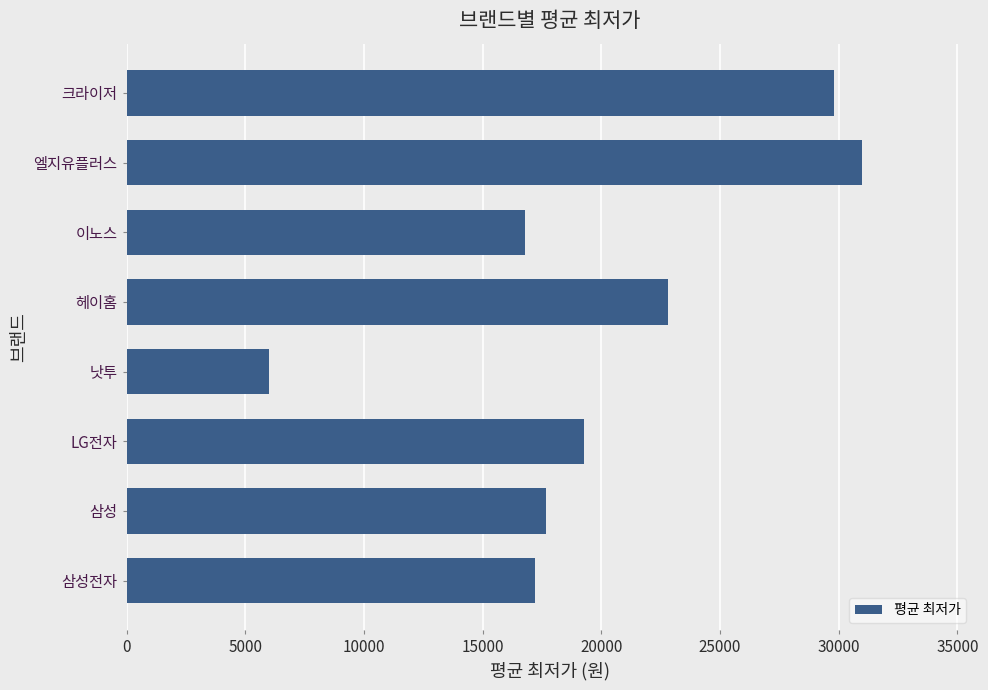

Read the value at 엘지유플러스.

31000